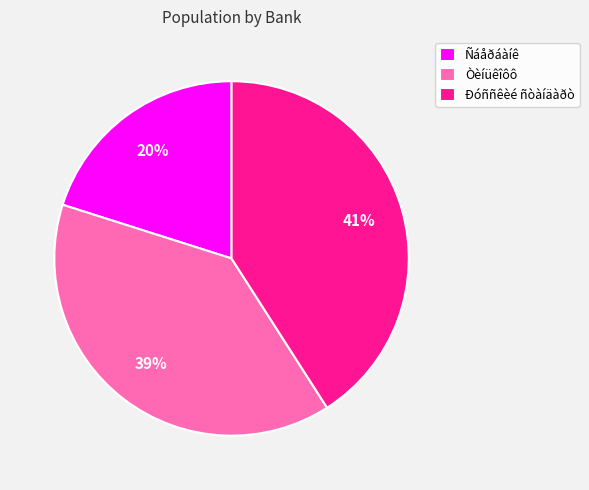

What percentage is the Ðóññêèé ñòàíäàðò slice, to the nearest percent?

41%